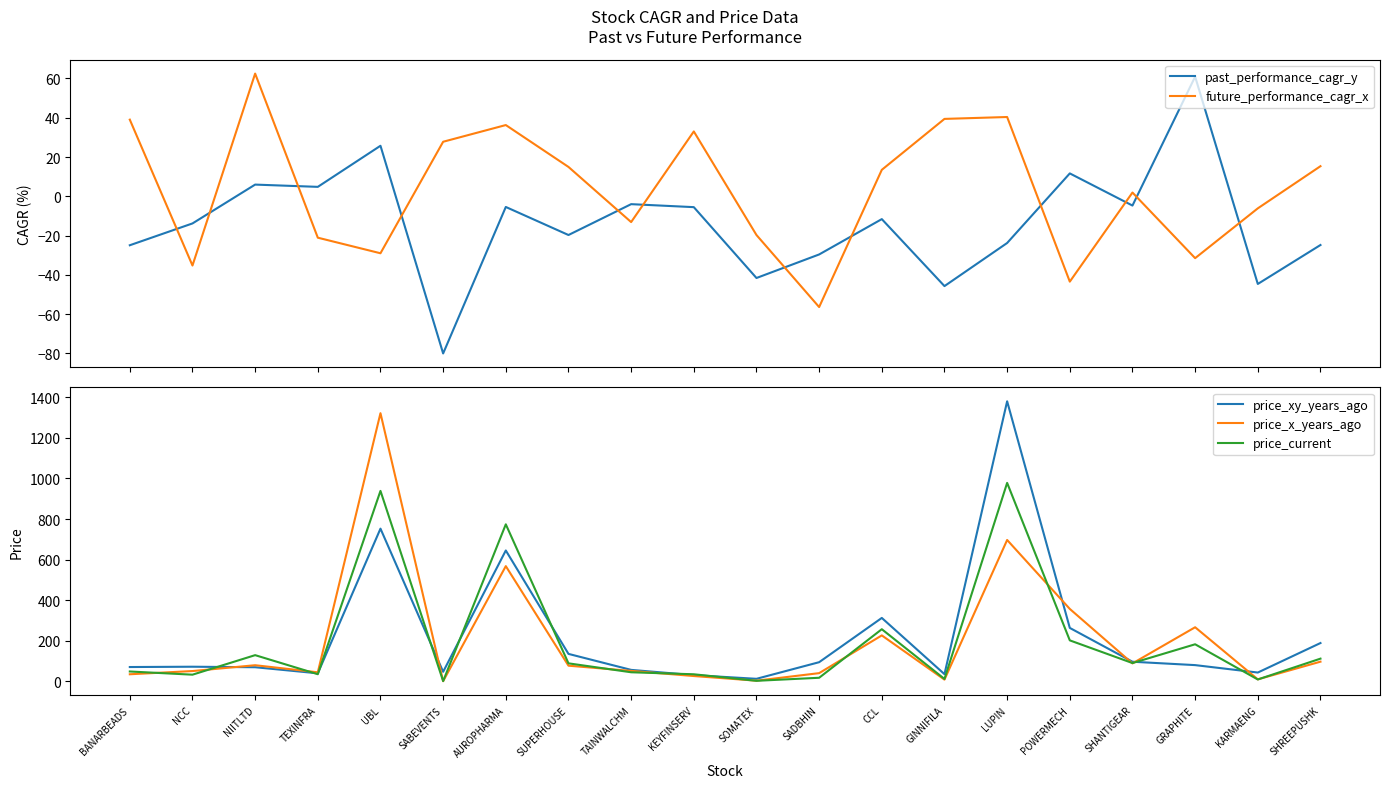

At which category does price_x_years_ago reach its first local peak?

NIITLTD